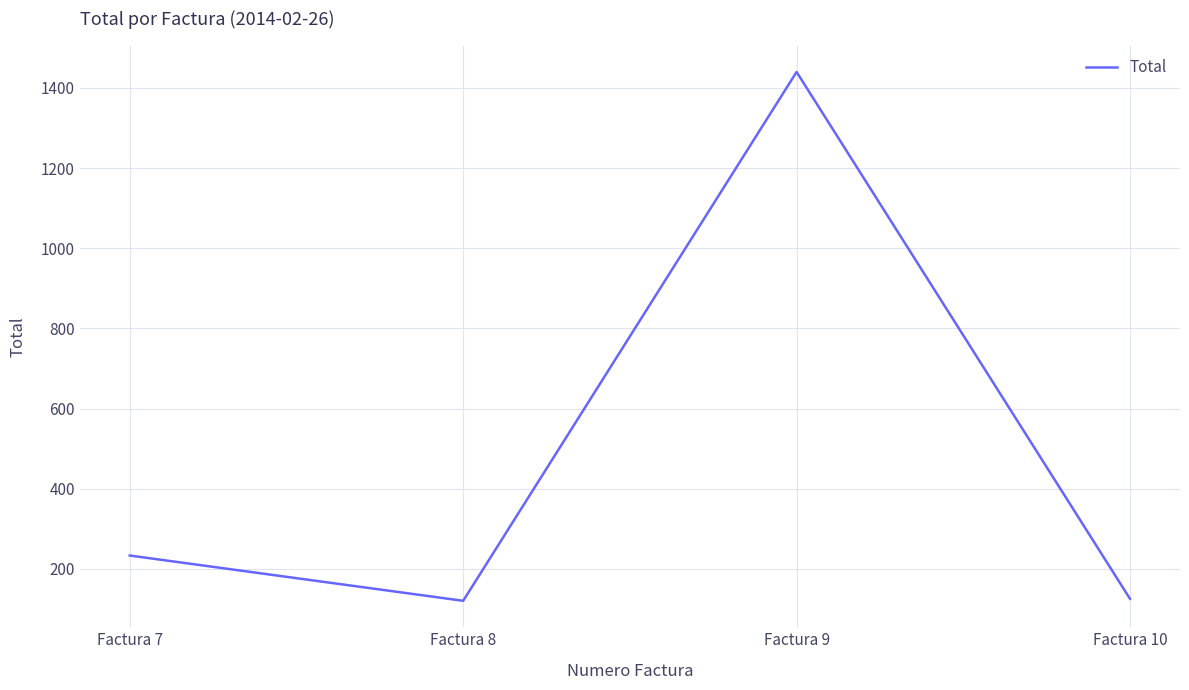

How many lines are shown in the chart?

1